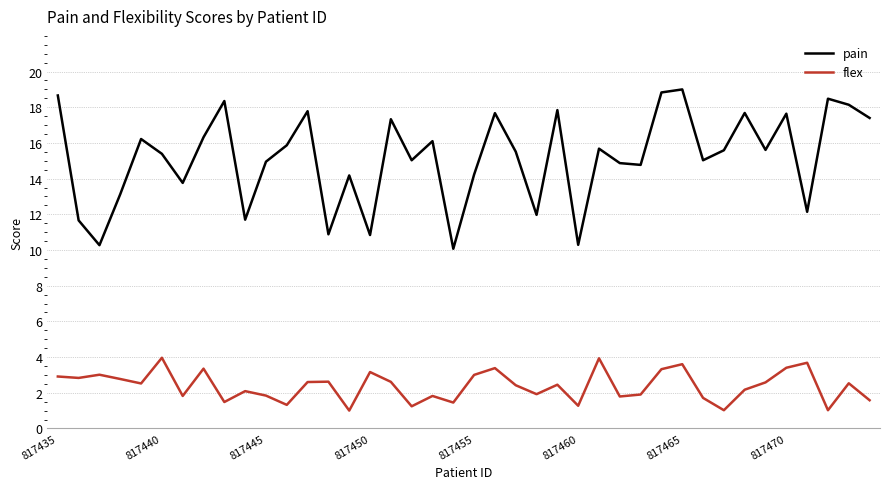

True or false: pain and flex cross at least once.

False